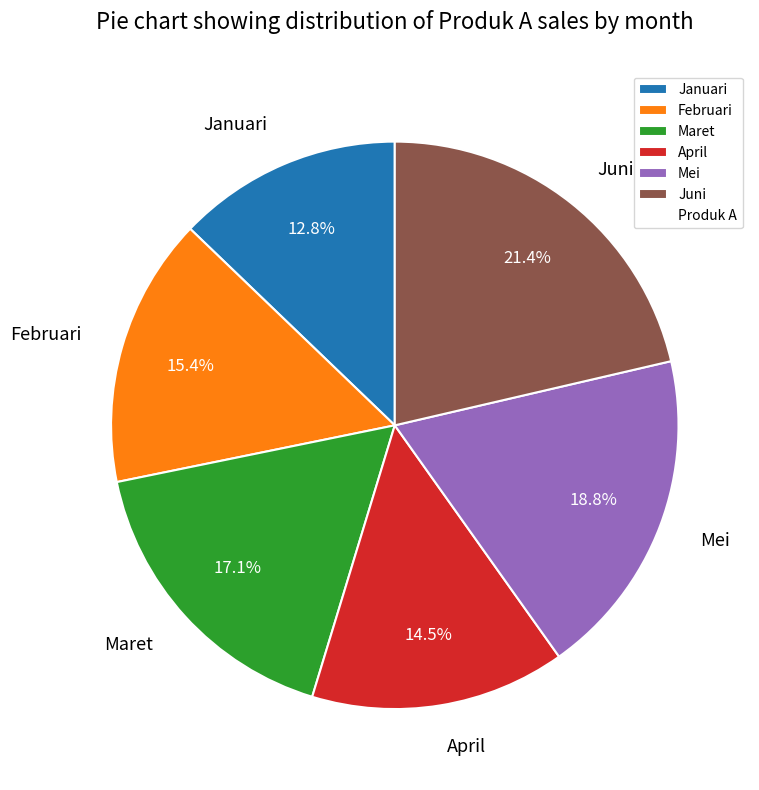

What percentage is the Mei slice, to the nearest percent?

19%